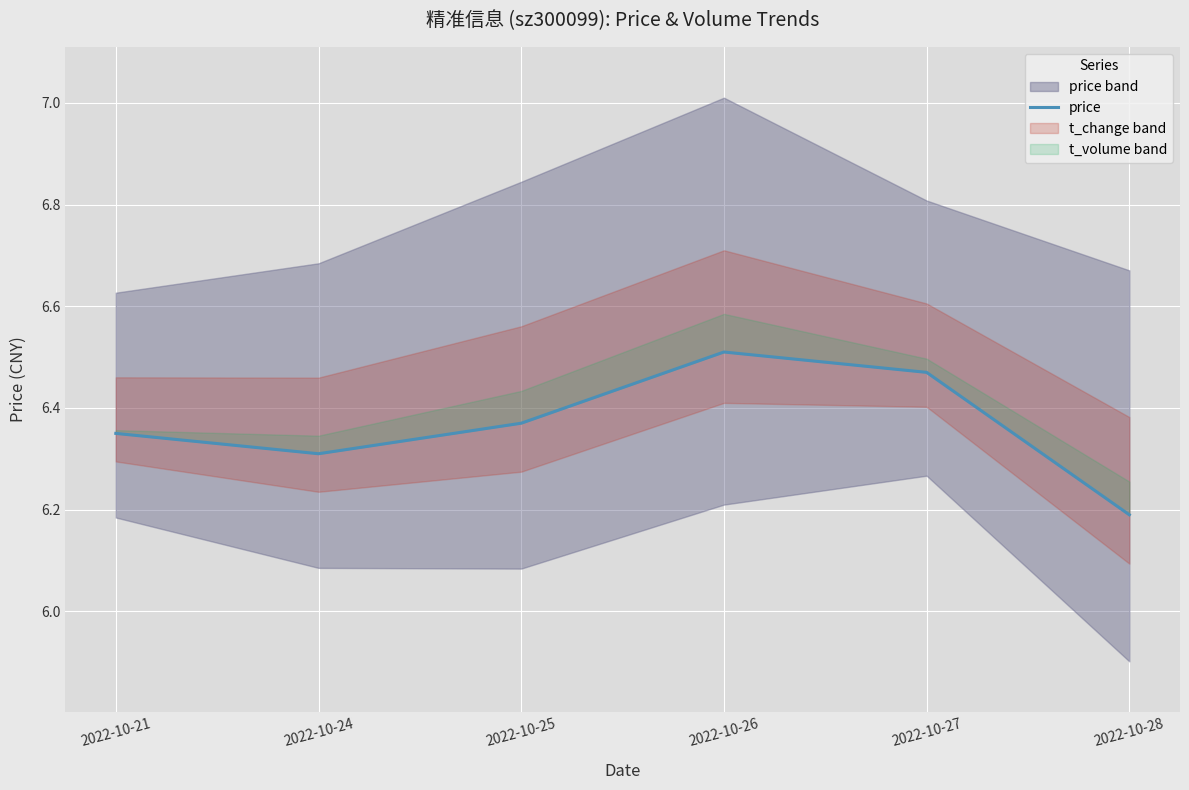

Rank the categories by value from highest to lowest.

2022-10-26, 2022-10-27, 2022-10-25, 2022-10-21, 2022-10-24, 2022-10-28